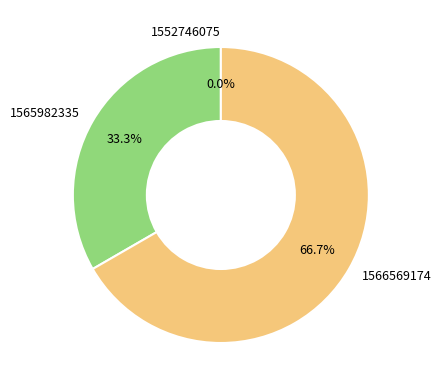

What is the change in value from 1565982335 to 1566569174?

+1